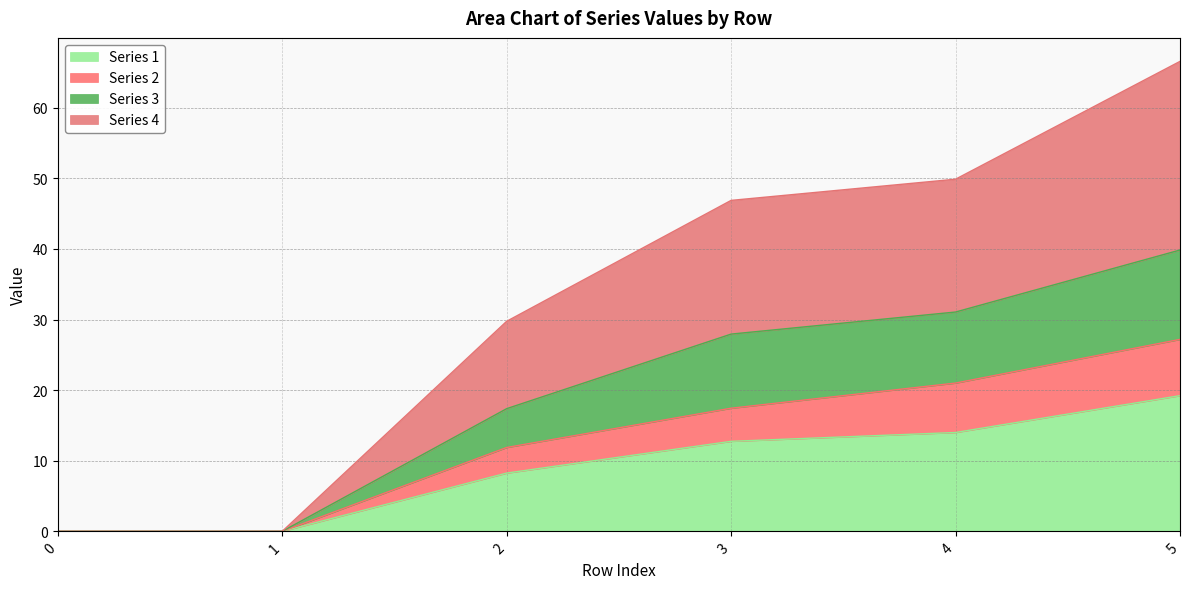

What is the maximum value for Series 1?

19.2